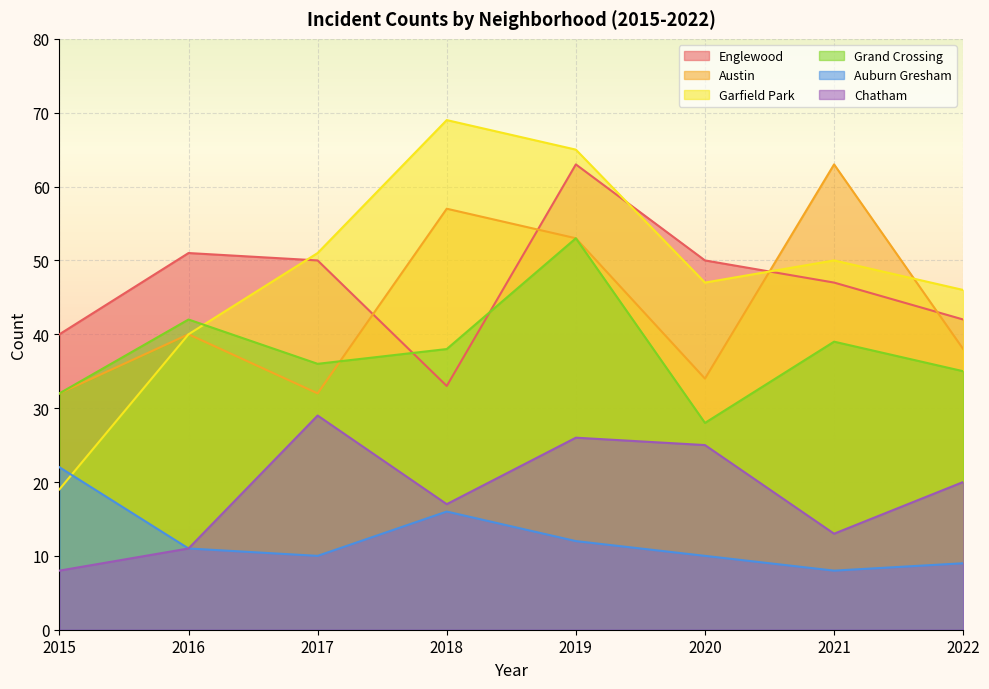

The Chatham series shows 26 at 2019. True or false?

True